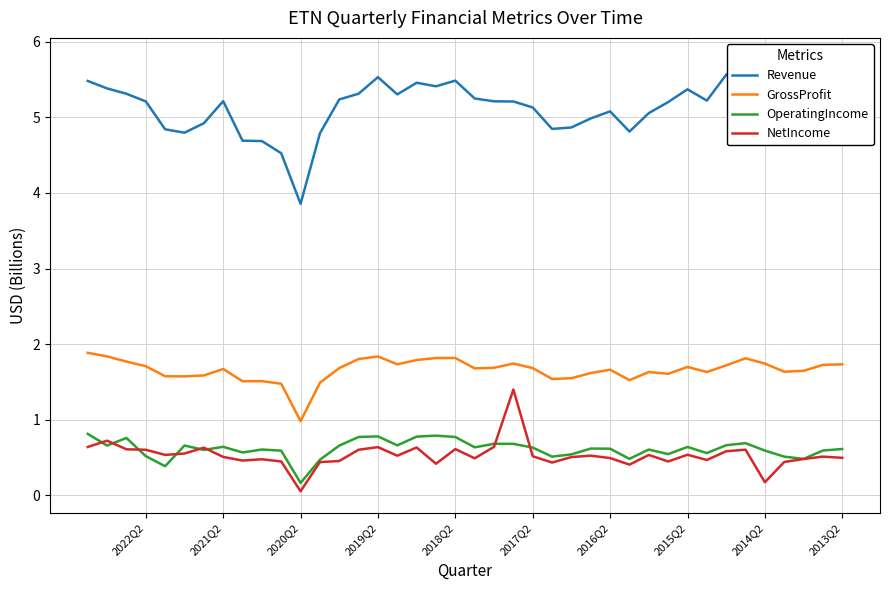

What is the average value of the GrossProfit series?

1.7